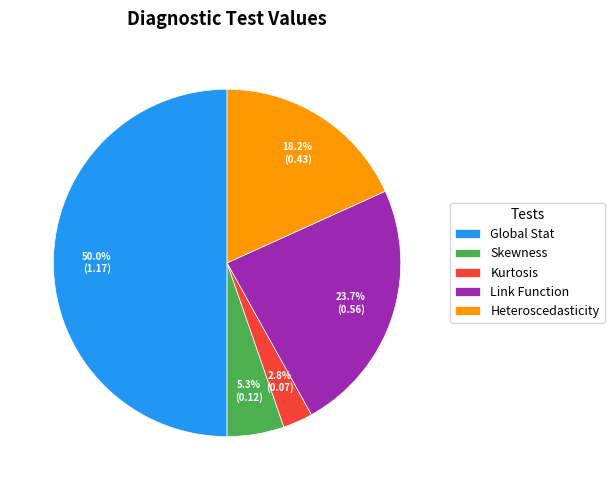

What is the smallest slice in the pie chart?

Kurtosis